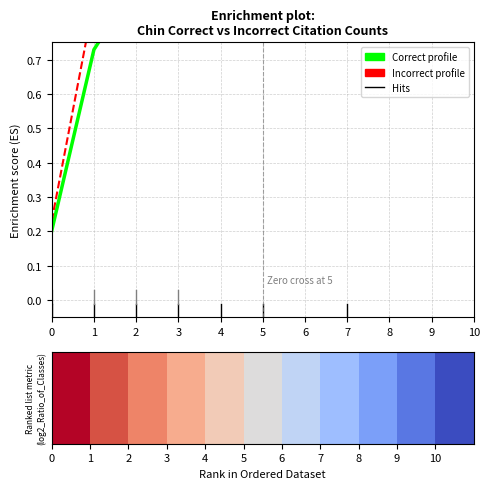

The Incorrect series shows 1.0 at 4. True or false?

True